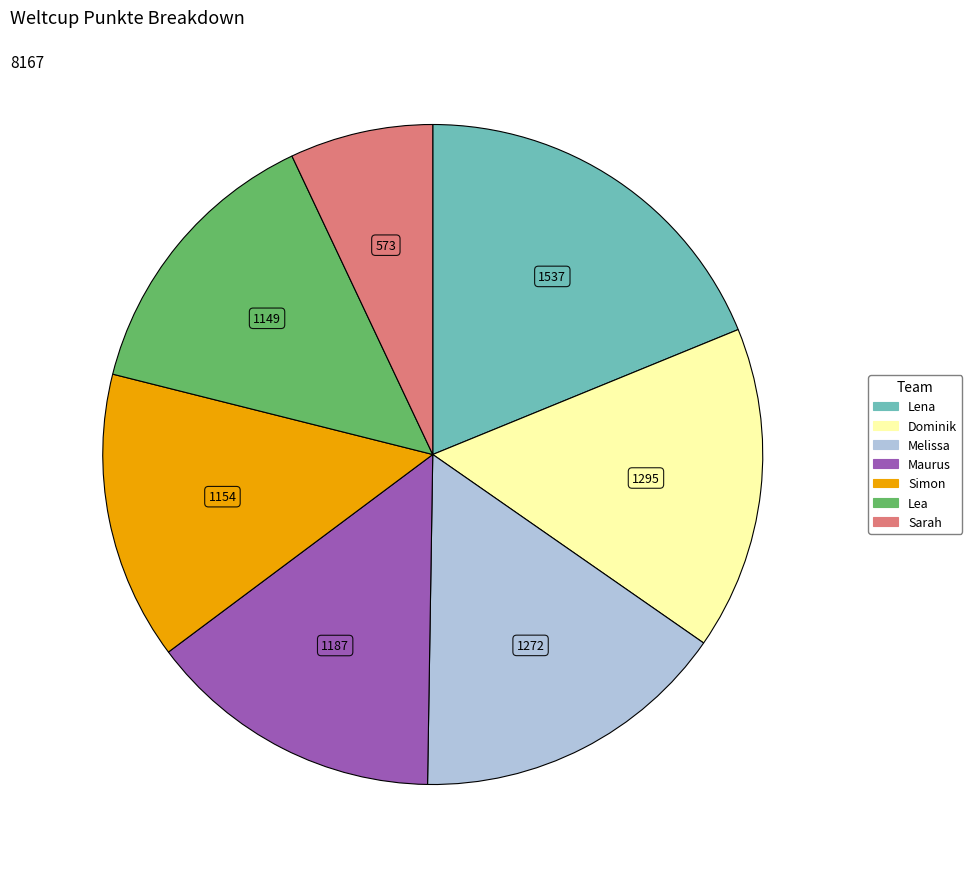

Is the sum of Simon and Maurus greater than half?

No